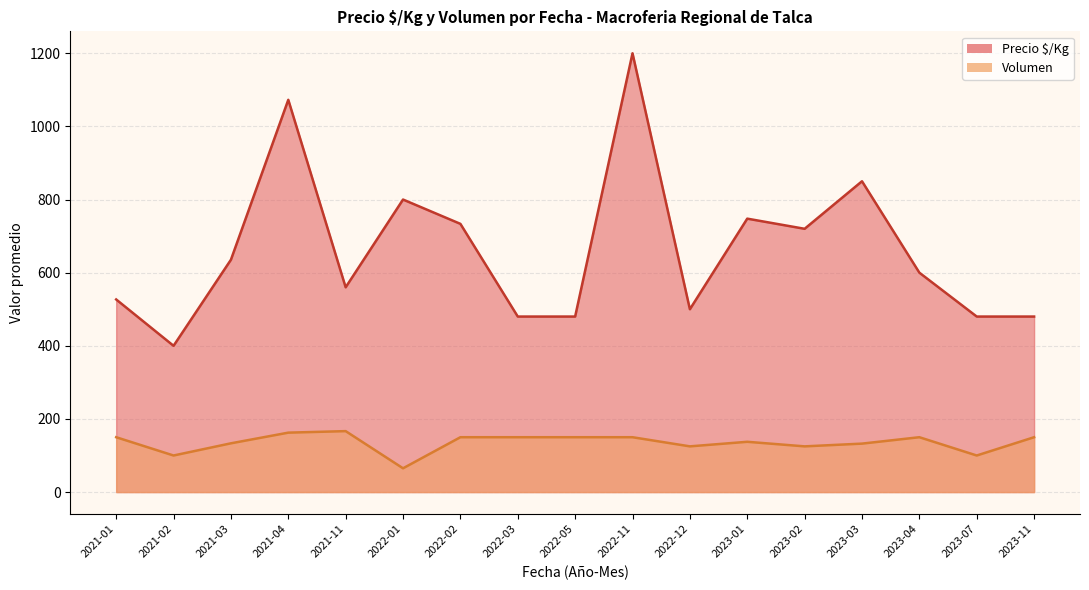

What is the lowest value of the Volumen series?

65.0